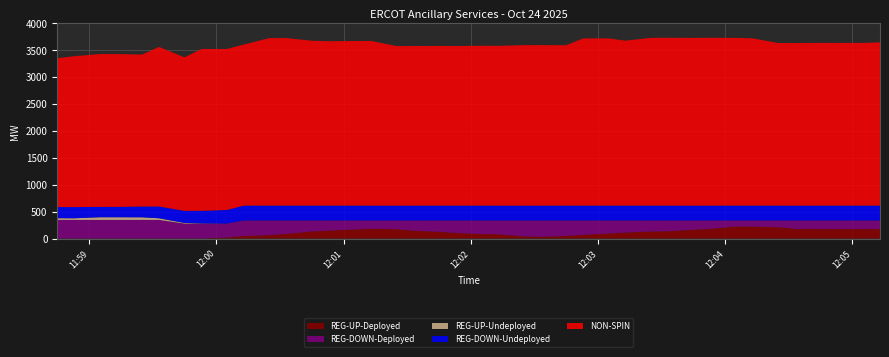

Reading left to right, list all the values displayed in this chart.

NON-SPIN: 2760	2799	2835	2835	2818	2960	2848	3001	2987	2987	3107	3107	3058	3049	3053	3054	2960	2960	2962	2960	2964	2963	2977	2977	2975	3101	3101	3059	3112	3112	3112	3112	3111	3102	3016	3016	3018	3017	3018	3028
REG-DOWN-Undeployed: 207	207	192	192	200	218	224	233	253	276	276	276	276	276	276	276	276	276	276	276	276	276	276	276	276	276	276	276	276	276	276	276	276	276	276	276	276	276	276	276
REG-UP-Undeployed: 32	31	50	50	49	31	12	4	0	0	0	0	0	0	0	0	0	0	0	0	0	0	0	0	0	0	0	0	0	0	0	0	0	0	0	0	0	0	0	0
REG-DOWN-Deployed: 345	345	345	345	345	345	277	277	258	290	272	249	204	188	167	155	160	190	210	232	253	256	295	304	288	267	242	224	204	200	171	156	112	115	125	155	160	160	160	160
REG-UP-Deployed: 0	0	0	0	0	0	0	0	19	45	63	86	131	147	168	180	174	145	125	103	82	79	39	31	47	68	93	111	131	135	163	179	223	220	210	179	175	175	175	175